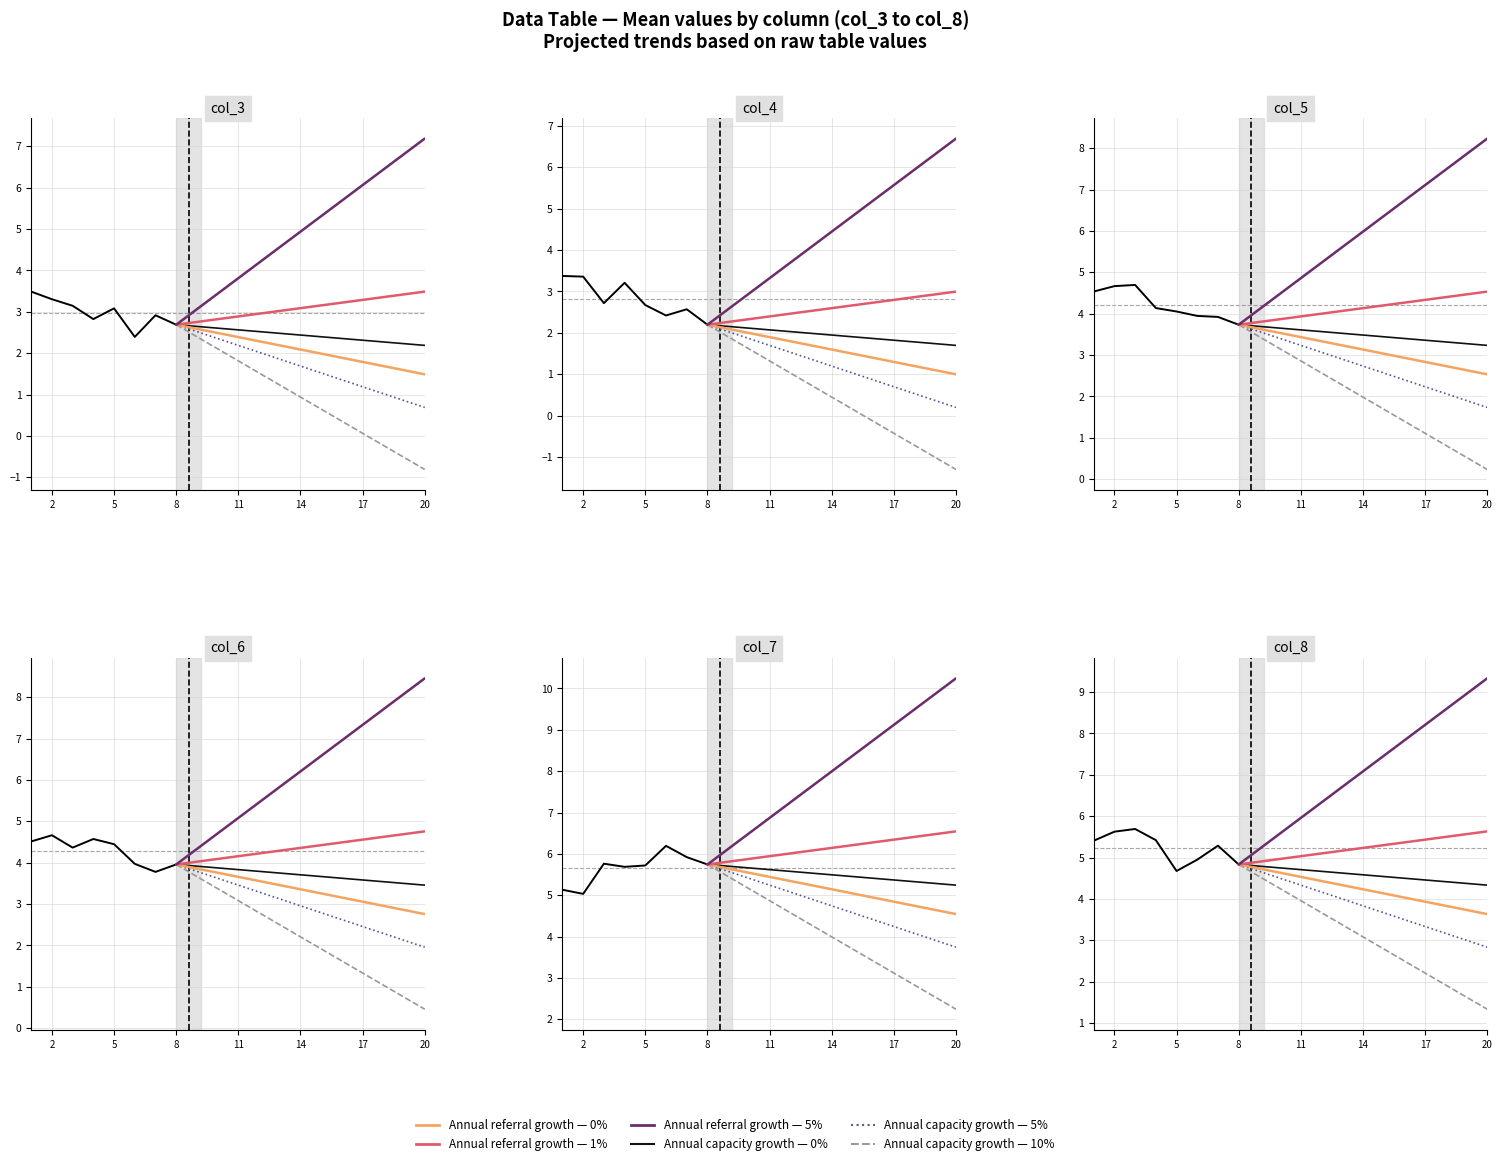

Where does the Referral 0% series first go above 4?

8